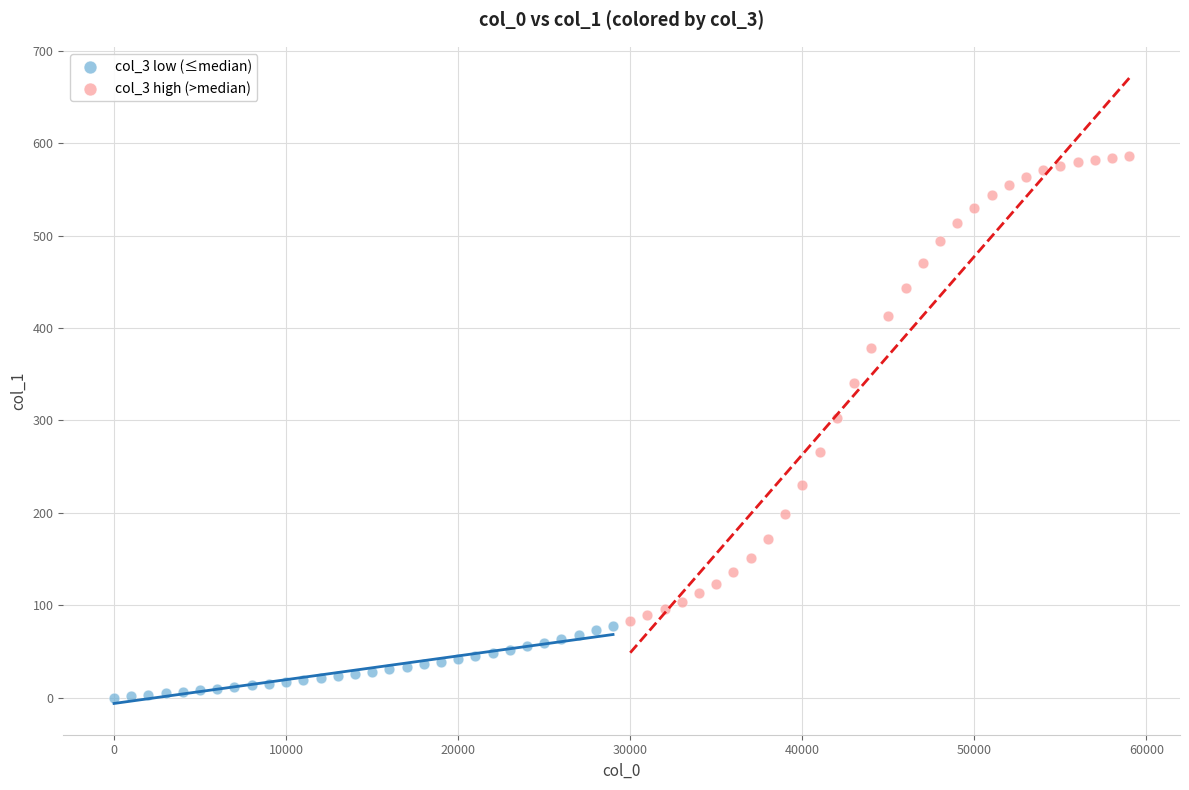

Which series reaches the minimum Y coordinate?

col_3 low (≤median)